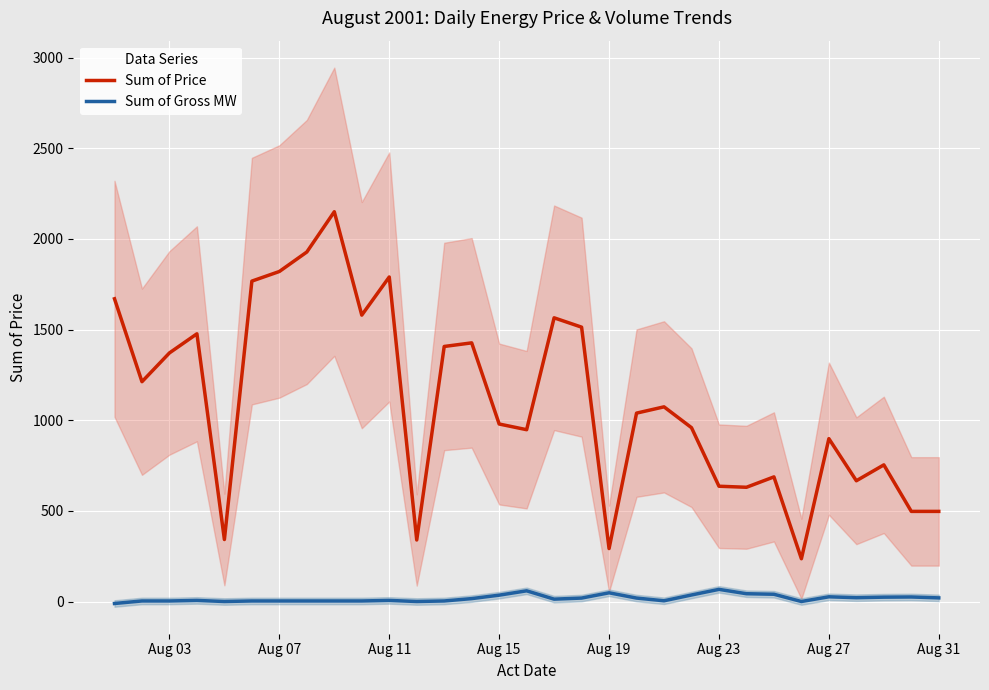

True or false: Sum of Price and Sum of Gross MW intersect in this chart.

False